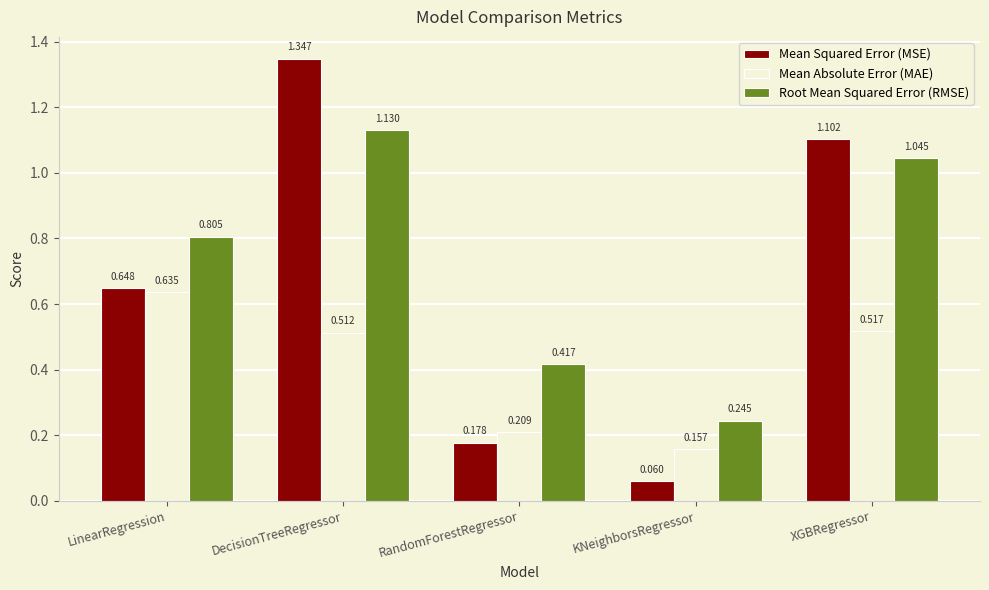

Where is Mean Squared Error (MSE) nearest to the value 0?

KNeighborsRegressor